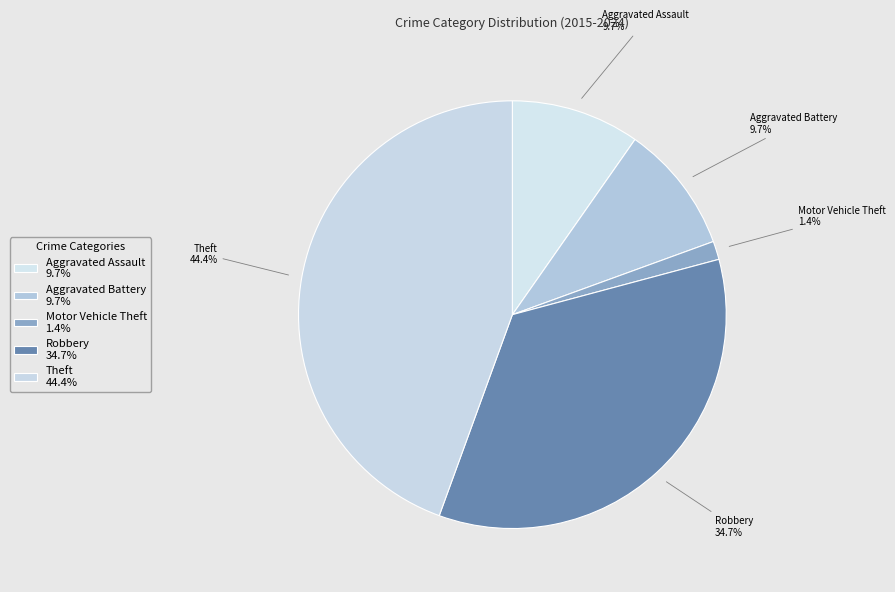

What is the smallest slice in the pie chart?

Motor Vehicle Theft